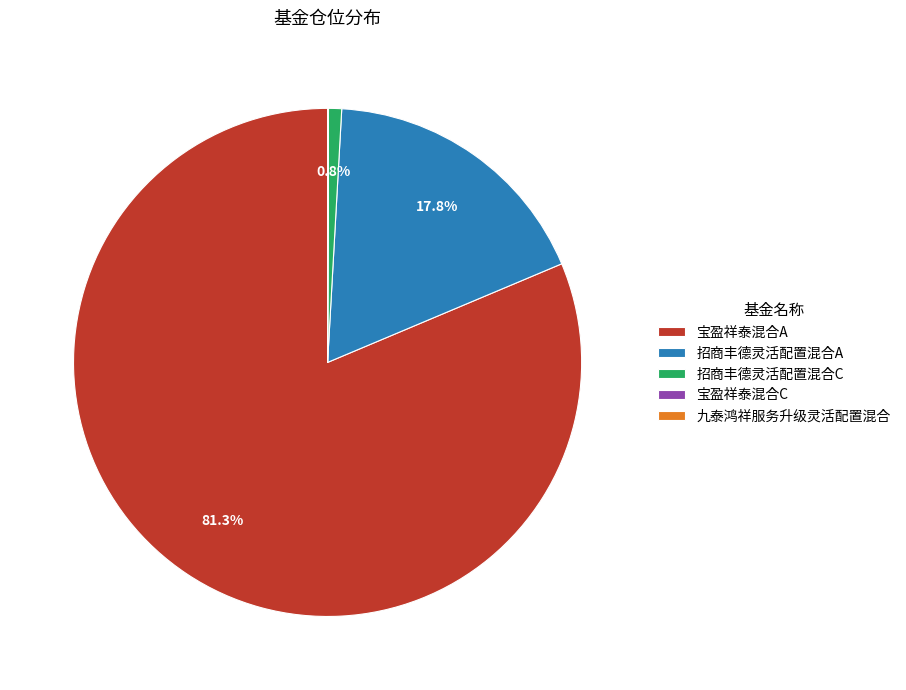

Which category has the biggest portion of the pie?

宝盈祥泰混合A